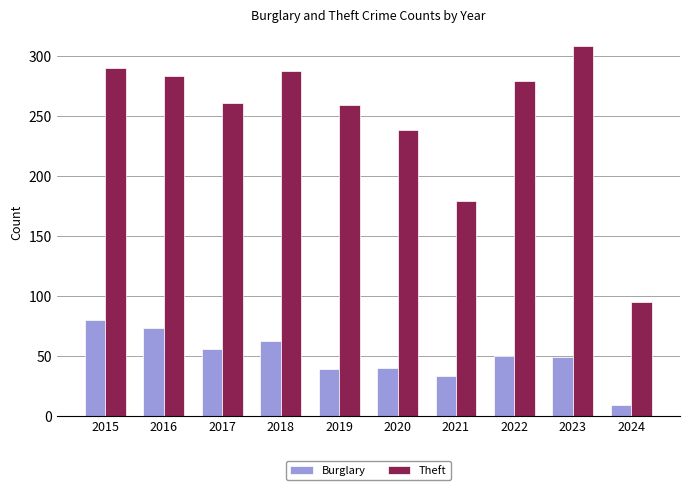

What is the difference between the maximum and minimum values in the Burglary series?

71